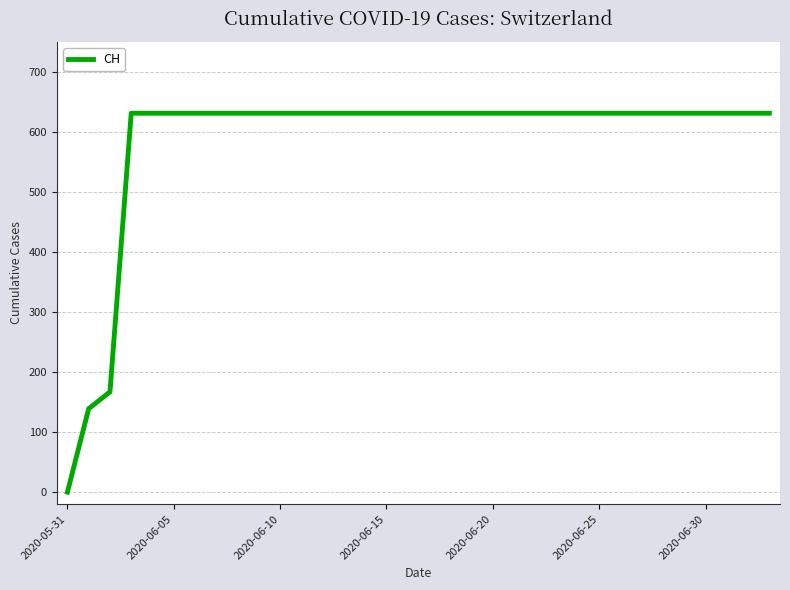

What is the greatest value displayed?

631